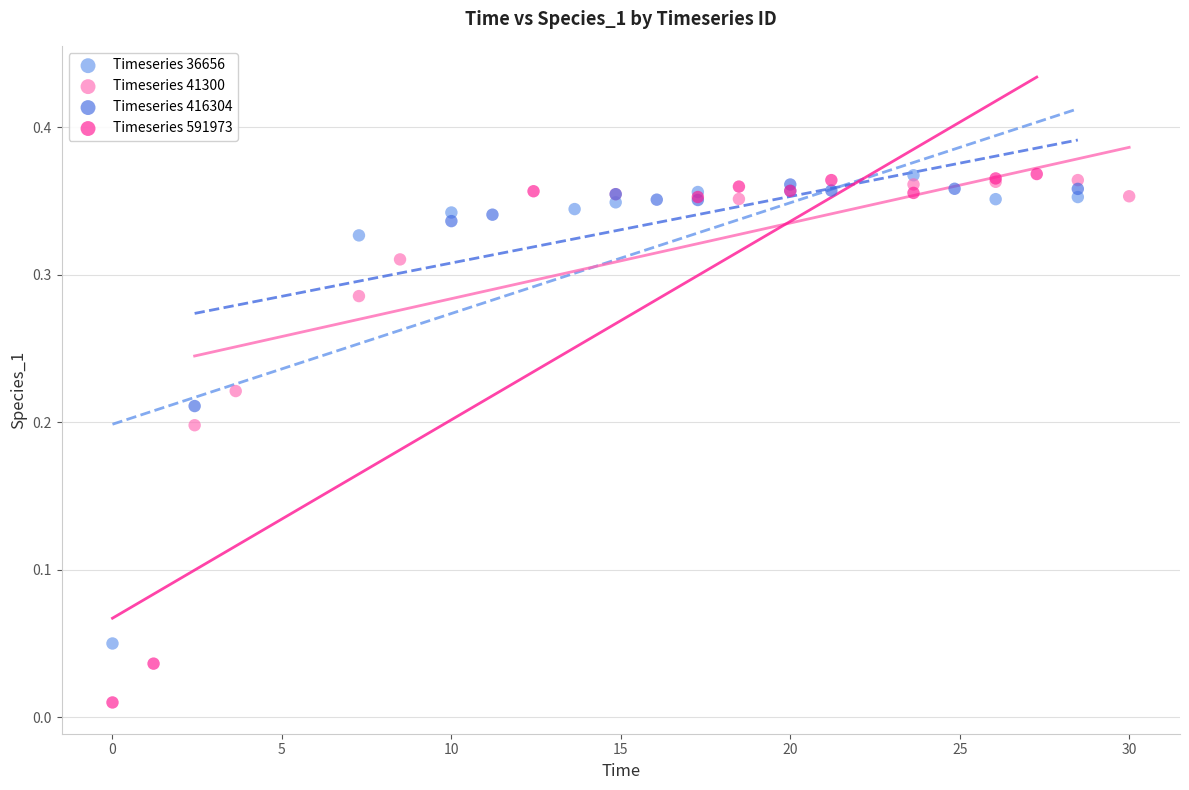

Which series has the widest spread of Y values?

Timeseries 591973